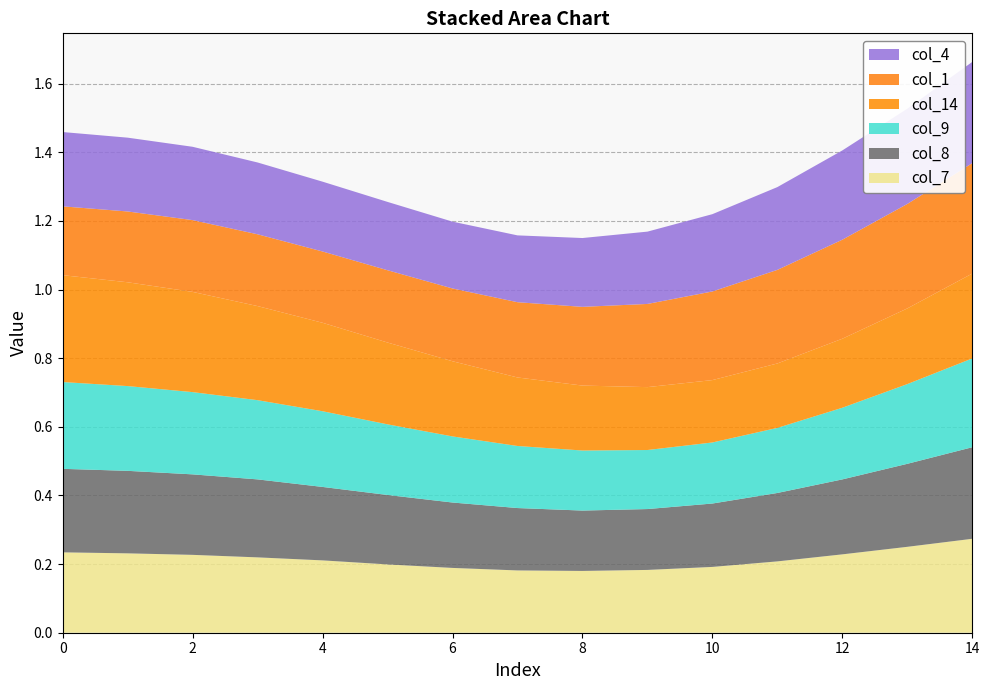

Reading left to right, extract all data points from this chart.

col_7: 0.2	0.2	0.2	0.2	0.2	0.2	0.2	0.2	0.2	0.2	0.2	0.2	0.2	0.3	0.3
col_8: 0.2	0.2	0.2	0.2	0.2	0.2	0.2	0.2	0.2	0.2	0.2	0.2	0.2	0.2	0.3
col_9: 0.3	0.2	0.2	0.2	0.2	0.2	0.2	0.2	0.2	0.2	0.2	0.2	0.2	0.2	0.3
col_14: 0.3	0.3	0.3	0.3	0.3	0.2	0.2	0.2	0.2	0.2	0.2	0.2	0.2	0.2	0.2
col_1: 0.2	0.2	0.2	0.2	0.2	0.2	0.2	0.2	0.2	0.2	0.3	0.3	0.3	0.3	0.3
col_4: 0.2	0.2	0.2	0.2	0.2	0.2	0.2	0.2	0.2	0.2	0.2	0.2	0.3	0.3	0.3